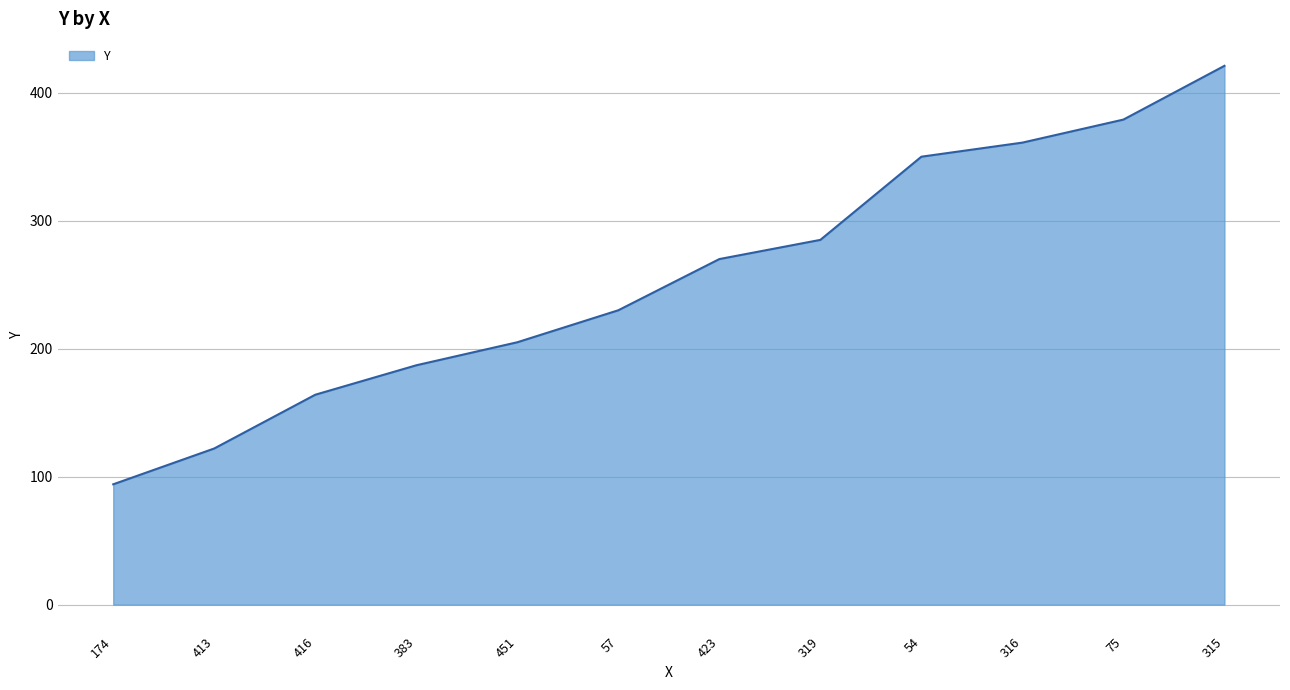

What is the sum of all values?

3068